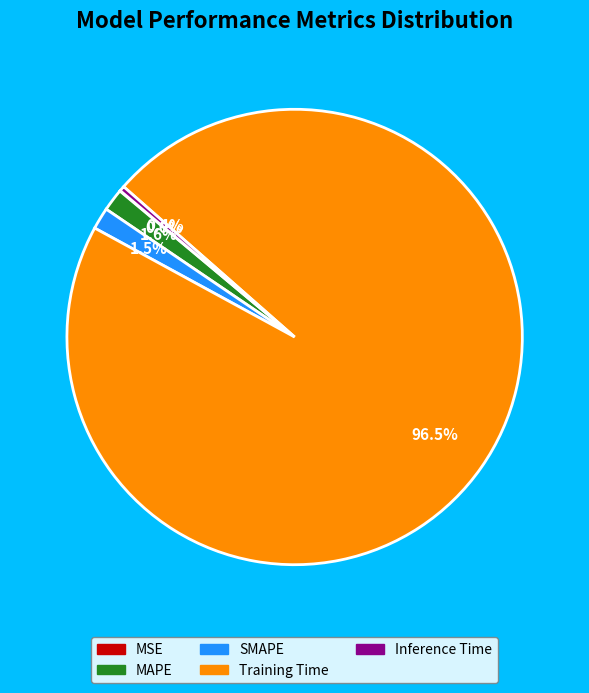

Combined, do SMAPE and Training Time account for over 50%?

Yes